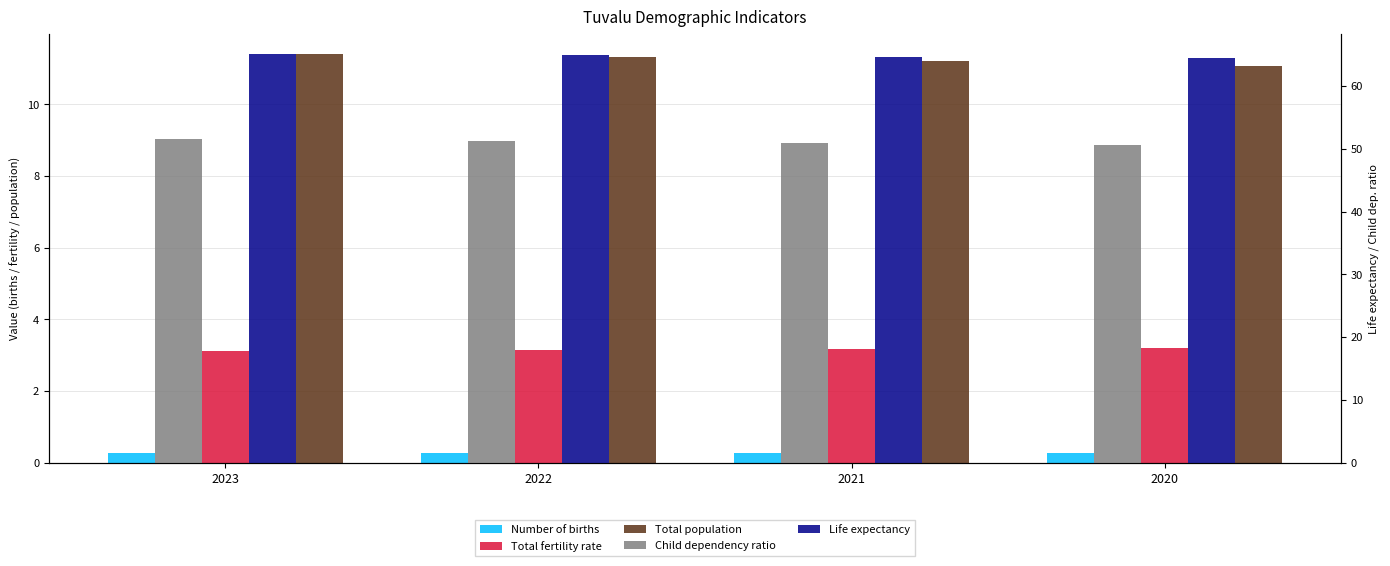

What is the total value across all series at 2023?

131.4